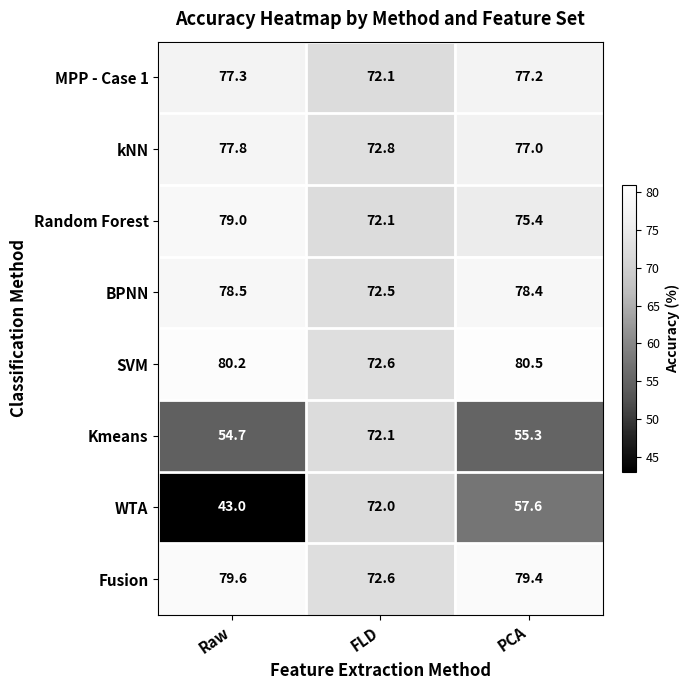

True or false: Random Forest has a value of 49.4 at Raw.

False